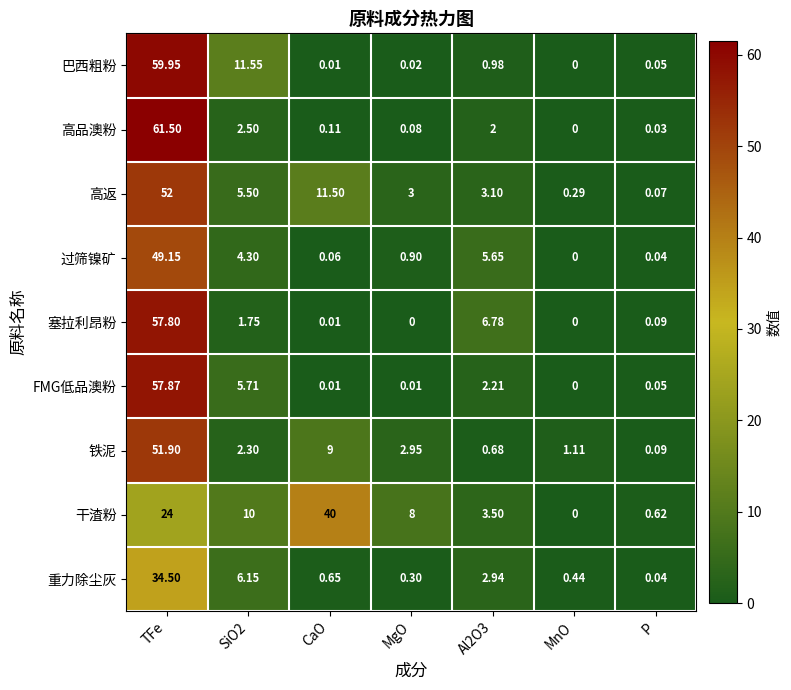

What is the maximum value shown in the chart?

61.5